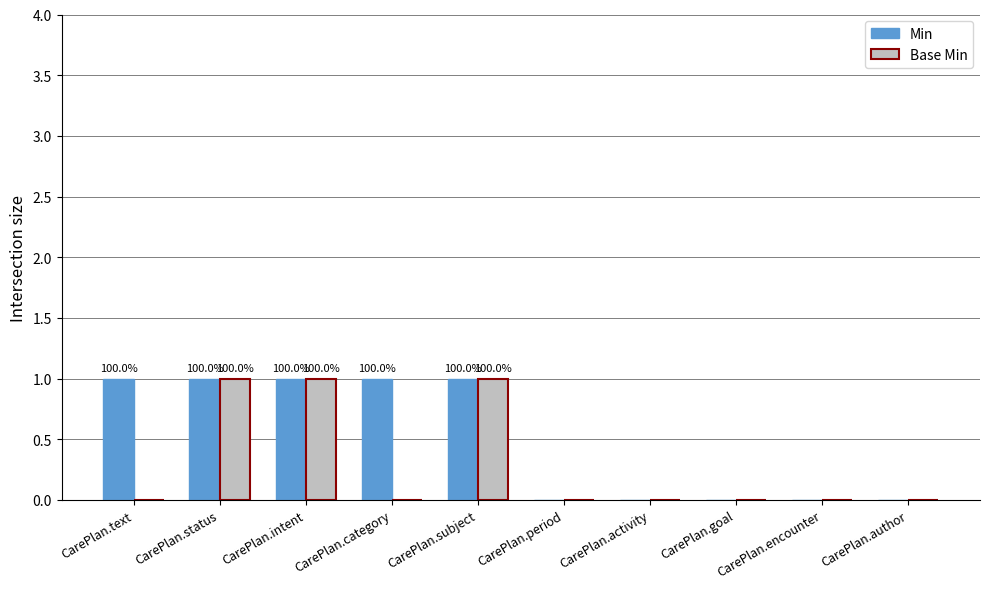

The value of Min at CarePlan.period is 0. True or false?

True